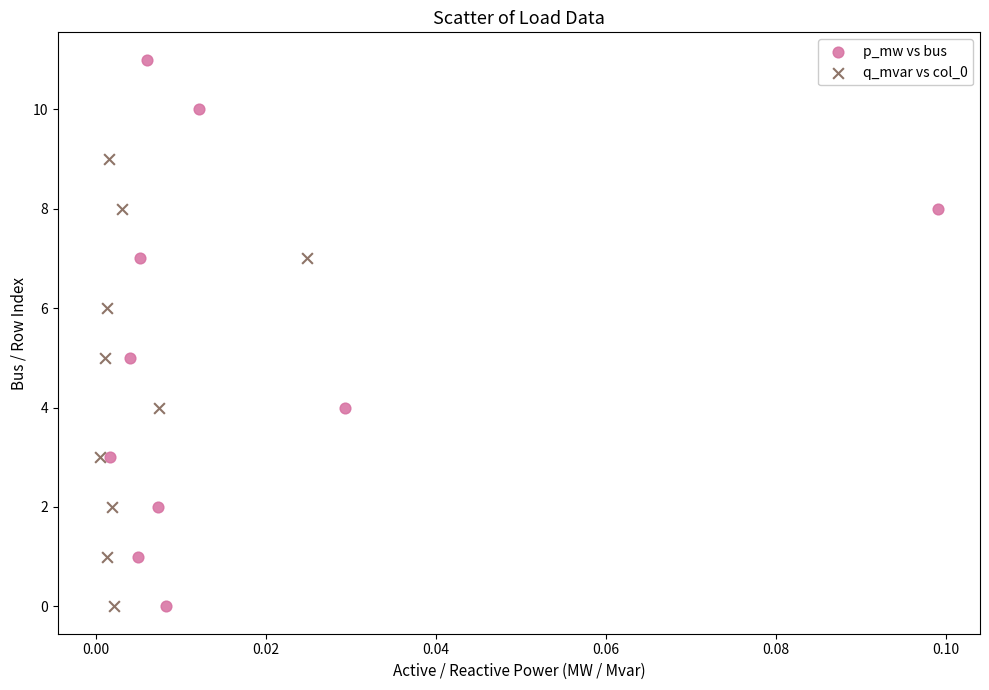

Which series has the widest spread of Y values?

p_mw vs bus